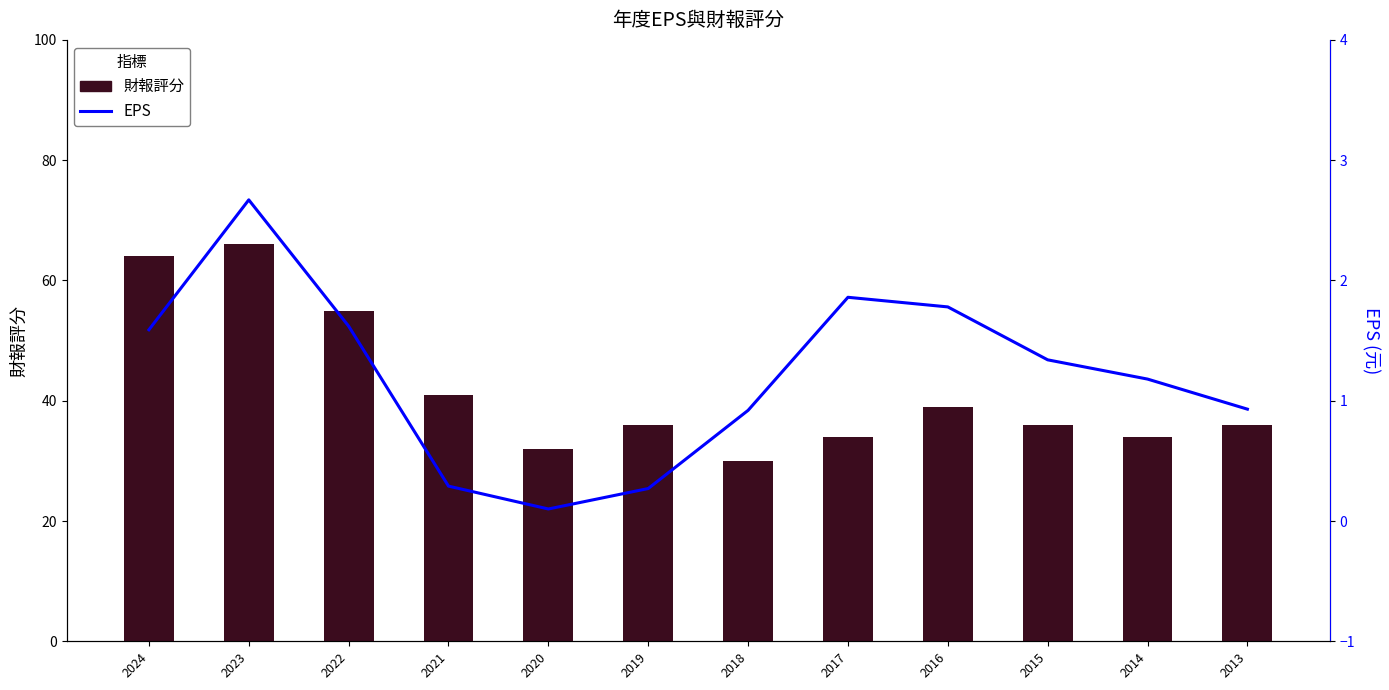

What is the difference between the highest and lowest values at 2024?

62.4